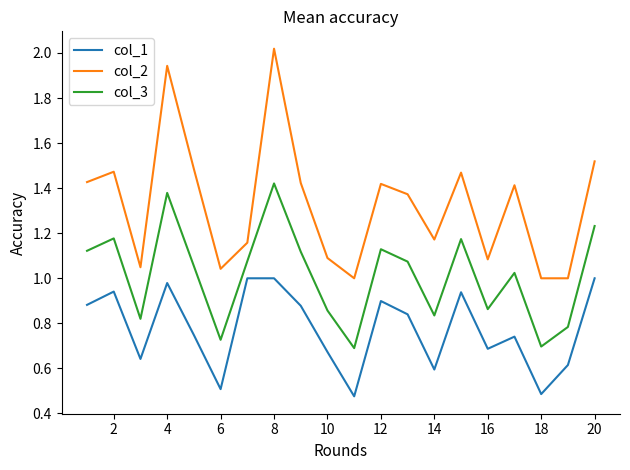

Which series has the largest total across all categories?

col_2